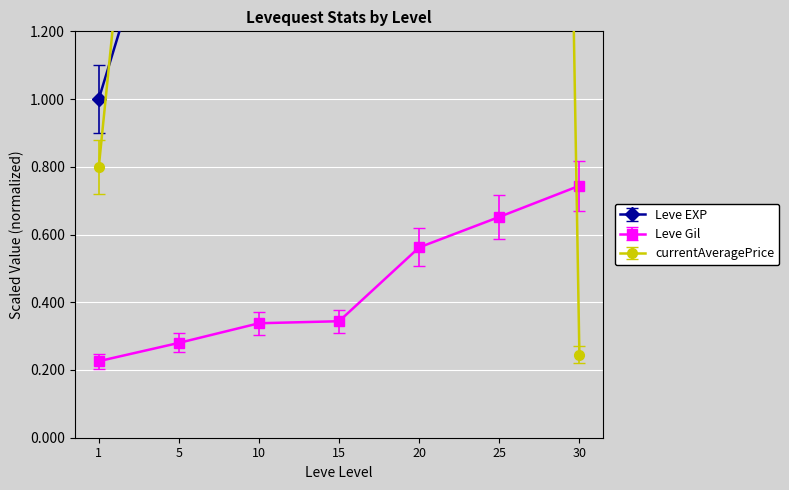

Which series has the largest total across all categories?

currentAveragePrice